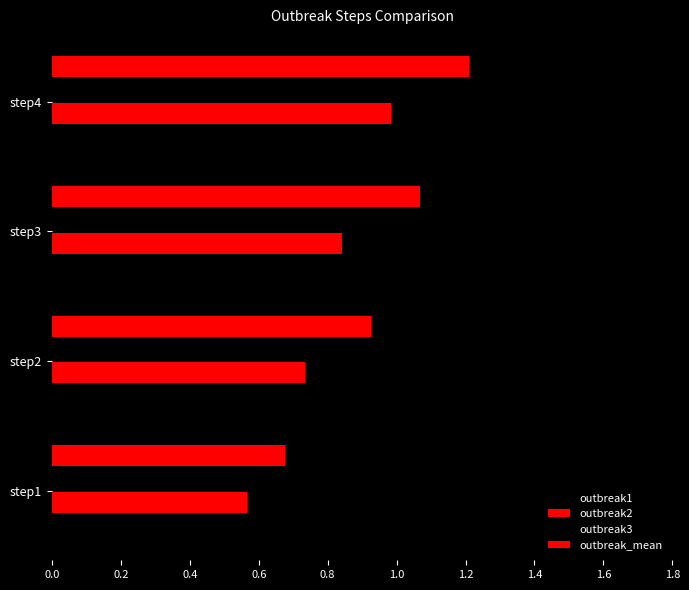

How many series are shown in this chart?

4